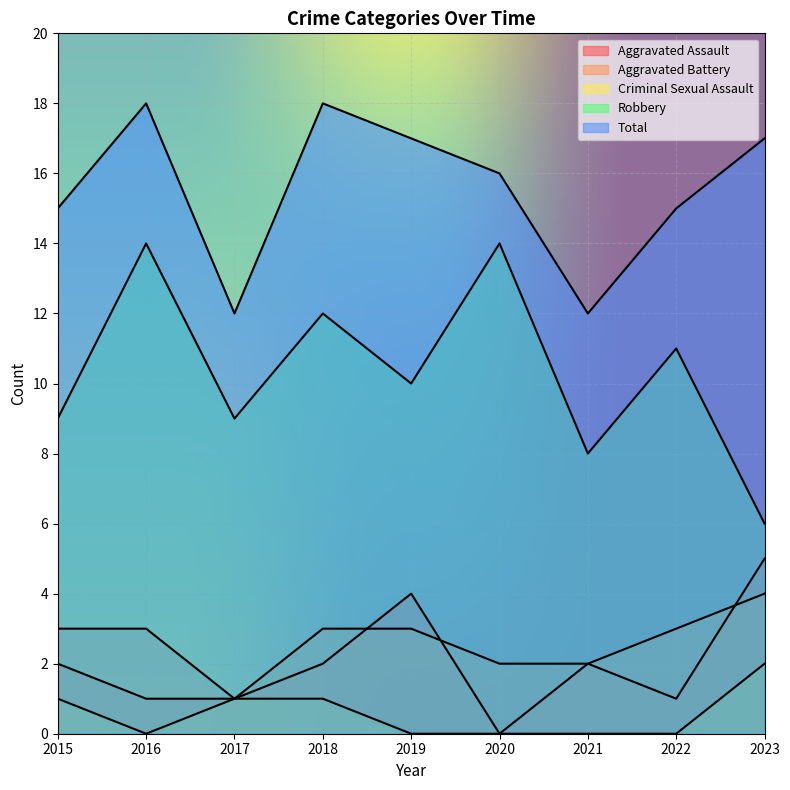

The value of Criminal Sexual Assault at 2016 is -1. True or false?

False